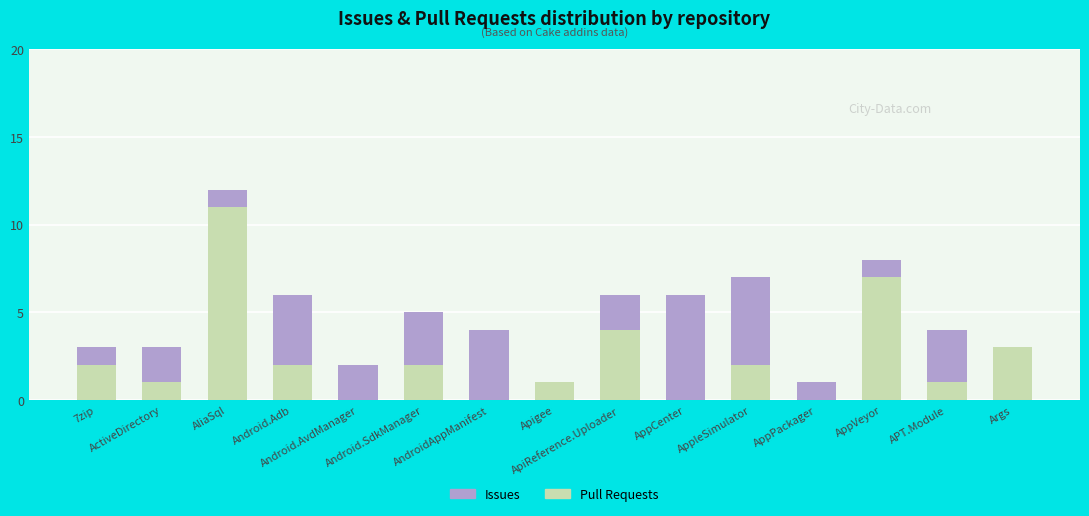

What is the maximum value for Pull Requests?

11